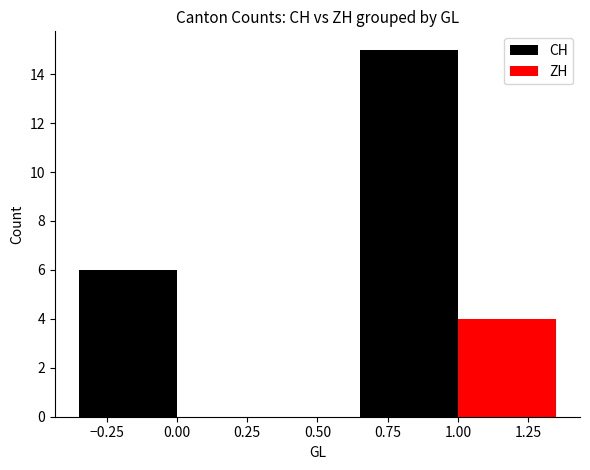

Is it true that ZH equals 4 at 1.00?

True